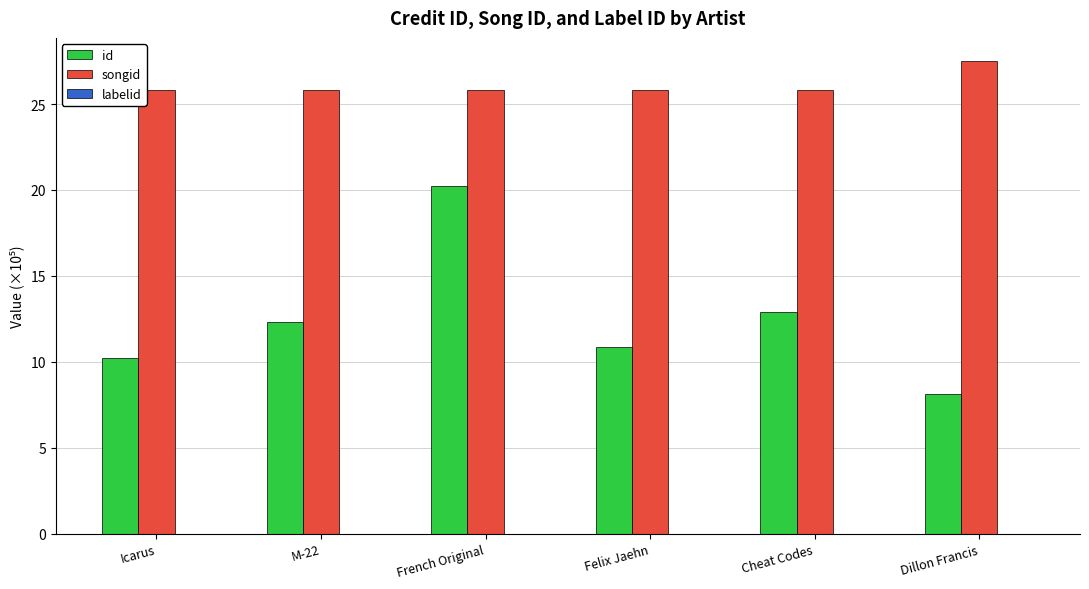

The songid series shows 27.5 at Dillon Francis. True or false?

True